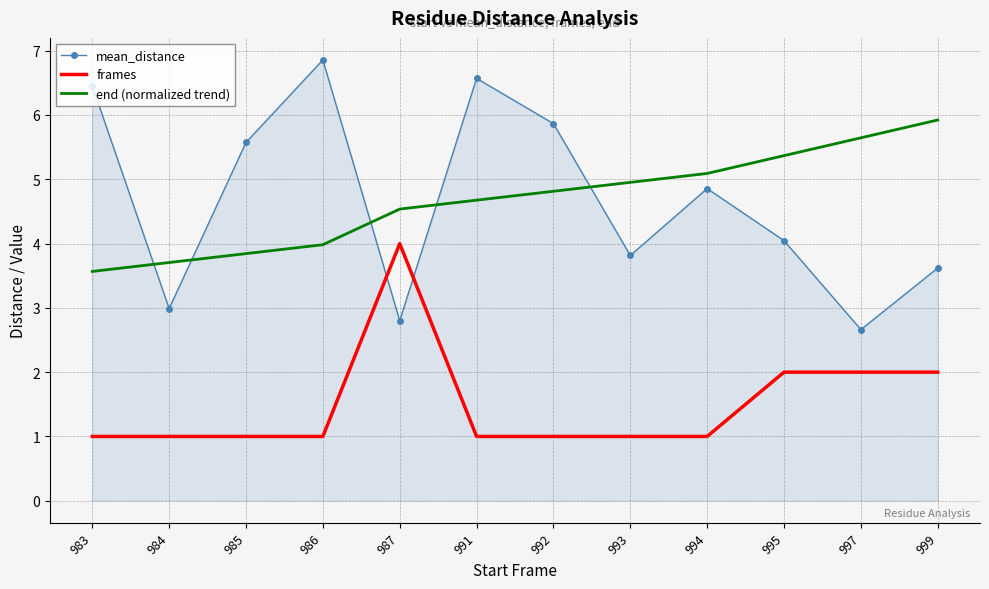

At which label does mean_distance first exceed 4?

983